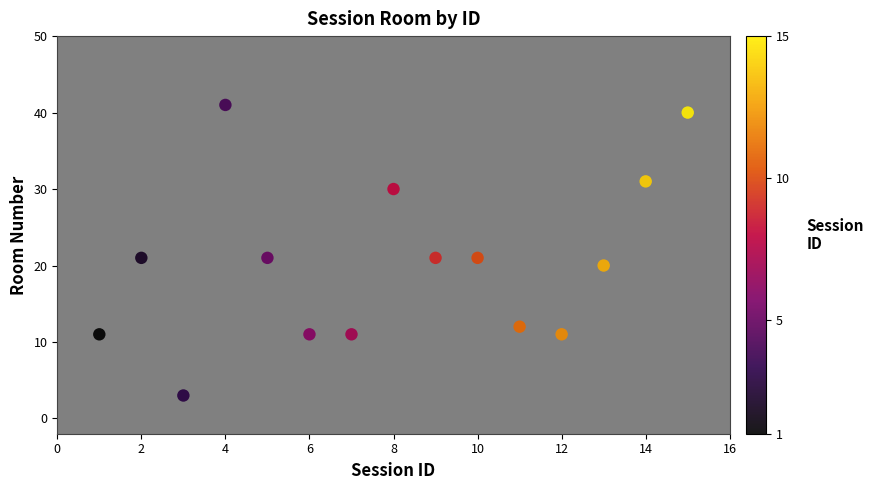

What is the range of Y values (max minus min)?

38